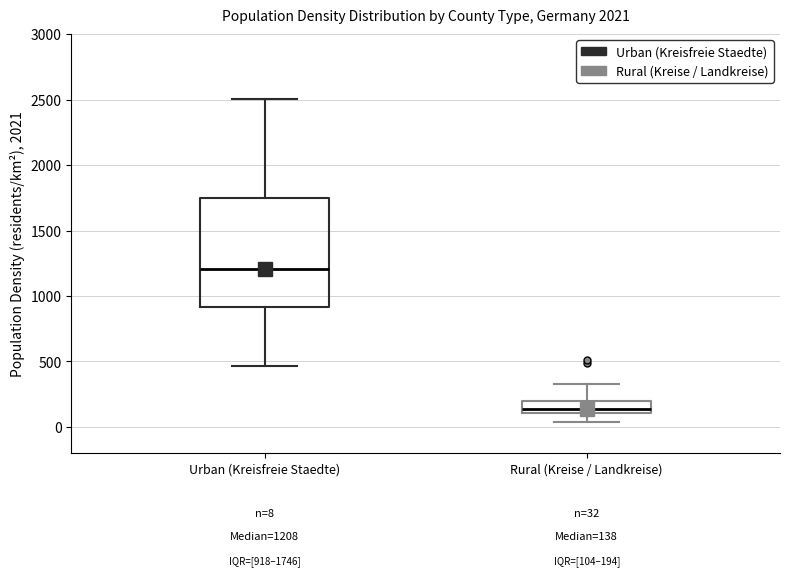

Which box is the tallest, from its lower edge to its upper edge?

Urban (Kreisfreie Staedte)